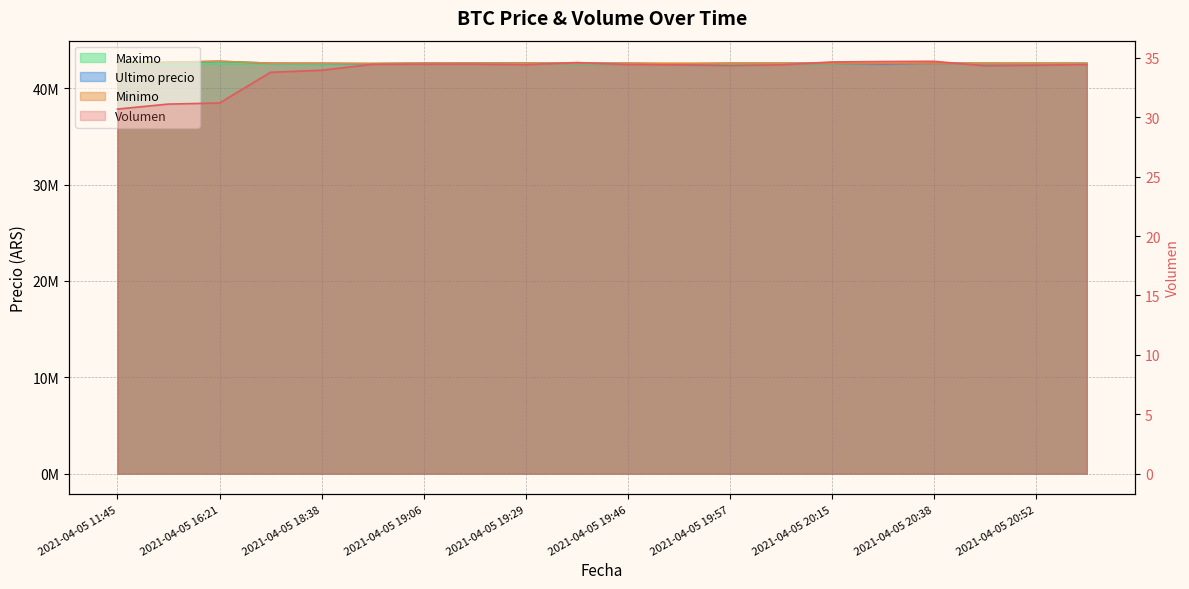

What position from the left is 16?

17